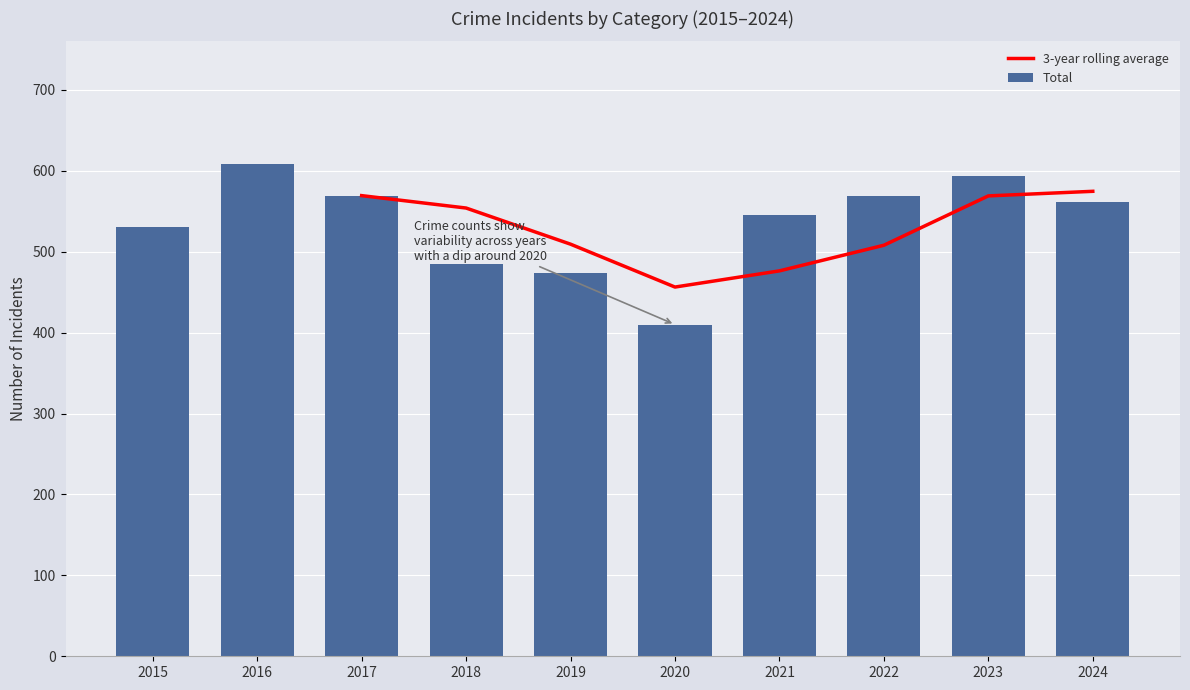

Is it true that 3-year rolling average equals 300.3 at 2018?

False